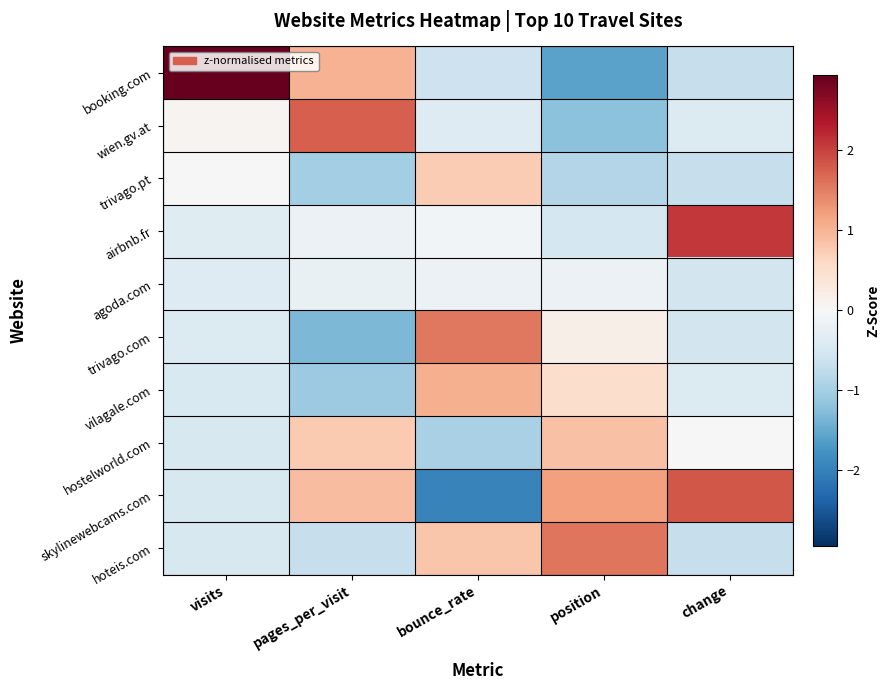

Reading left to right, transcribe all the data shown in this chart.

booking.com: visits=2.9	pages_per_visit=1.0	bounce_rate=-0.6	position=-1.6	change=-0.7
wien.gv.at: visits=0.1	pages_per_visit=1.8	bounce_rate=-0.4	position=-1.2	change=-0.4
trivago.pt: visits=-0.0	pages_per_visit=-1.0	bounce_rate=0.7	position=-0.9	change=-0.7
airbnb.fr: visits=-0.4	pages_per_visit=-0.2	bounce_rate=-0.1	position=-0.5	change=2.1
agoda.com: visits=-0.4	pages_per_visit=-0.2	bounce_rate=-0.2	position=-0.2	change=-0.5
trivago.com: visits=-0.4	pages_per_visit=-1.3	bounce_rate=1.6	position=0.2	change=-0.5
vilagale.com: visits=-0.4	pages_per_visit=-1.1	bounce_rate=1.0	position=0.5	change=-0.4
hostelworld.com: visits=-0.5	pages_per_visit=0.8	bounce_rate=-0.9	position=0.9	change=-0.0
skylinewebcams.com: visits=-0.5	pages_per_visit=0.9	bounce_rate=-2.0	position=1.2	change=1.8
hoteis.com: visits=-0.5	pages_per_visit=-0.7	bounce_rate=0.8	position=1.6	change=-0.7